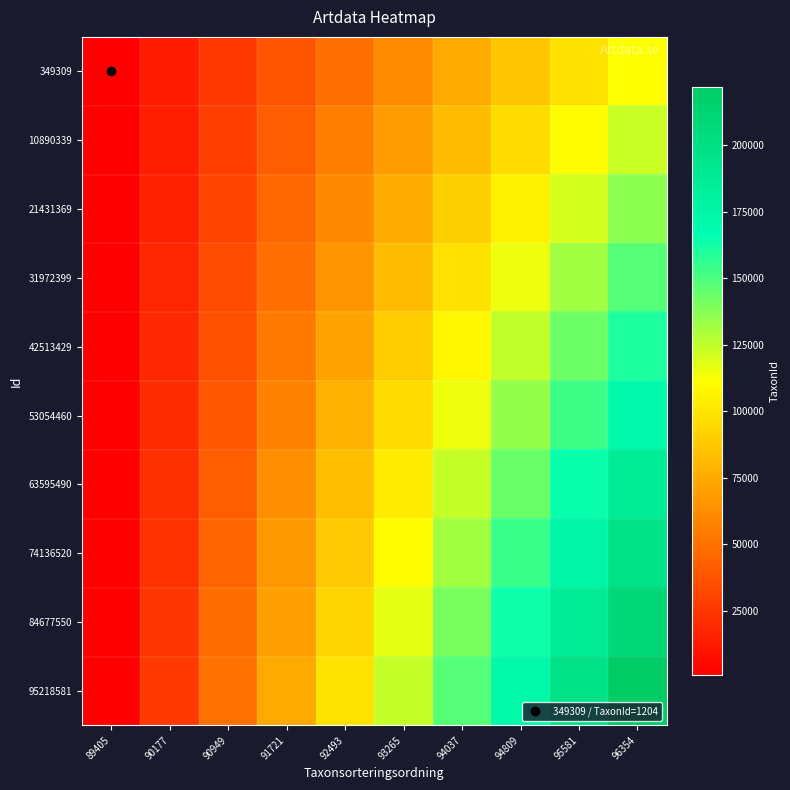

Reading left to right, transcribe all the data shown in this chart.

349309: 89405=602.0	90177=12865.8	90949=25129.6	91721=37393.3	92493=49657.1	93265=61920.9	94037=74184.7	94809=86448.4	95581=98712.2	96354=110976.0
10890339: 89405=668.9	90177=14295.3	90949=27921.7	91721=41548.1	92493=55174.6	93265=68801.0	94037=82427.4	94809=96053.8	95581=109680.2	96354=123306.7
21431369: 89405=735.8	90177=15724.8	90949=30713.9	91721=45703.0	92493=60692.0	93265=75681.1	94037=90670.1	94809=105659.2	95581=120648.3	96354=135637.3
31972399: 89405=802.7	90177=17154.4	90949=33506.1	91721=49857.8	92493=66209.5	93265=82561.2	94037=98912.9	94809=115264.6	95581=131616.3	96354=147968.0
42513429: 89405=869.6	90177=18583.9	90949=36298.2	91721=54012.6	92493=71726.9	93265=89441.3	94037=107155.6	94809=124870.0	95581=142584.3	96354=160298.7
53054460: 89405=936.4	90177=20013.4	90949=39090.4	91721=58167.4	92493=77244.4	93265=96321.4	94037=115398.4	94809=134475.4	95581=153552.3	96354=172629.3
63595490: 89405=1003.3	90177=21443.0	90949=41882.6	91721=62322.2	92493=82761.9	93265=103201.5	94037=123641.1	94809=144080.7	95581=164520.4	96354=184960.0
74136520: 89405=1070.2	90177=22872.5	90949=44674.8	91721=66477.0	92493=88279.3	93265=110081.6	94037=131883.9	94809=153686.1	95581=175488.4	96354=197290.7
84677550: 89405=1137.1	90177=24302.0	90949=47466.9	91721=70631.9	92493=93796.8	93265=116961.7	94037=140126.6	94809=163291.5	95581=186456.4	96354=209621.3
95218581: 89405=1204.0	90177=25731.6	90949=50259.1	91721=74786.7	92493=99314.2	93265=123841.8	94037=148369.3	94809=172896.9	95581=197424.4	96354=221952.0